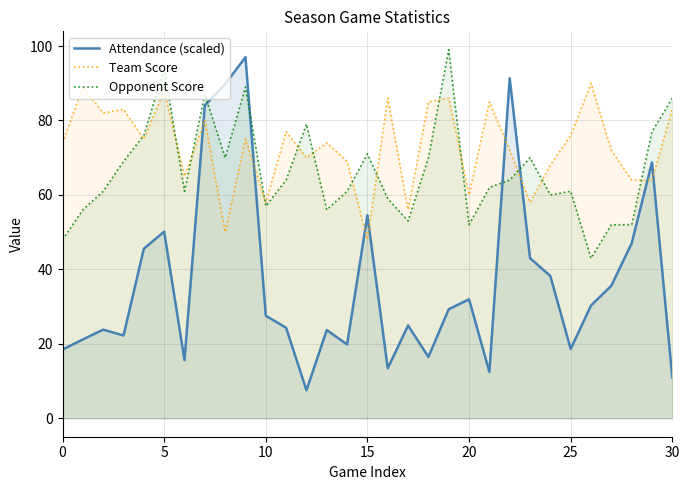

At 14, list the series in order from largest to smallest.

Team Score, Opponent Score, Attendance (scaled)